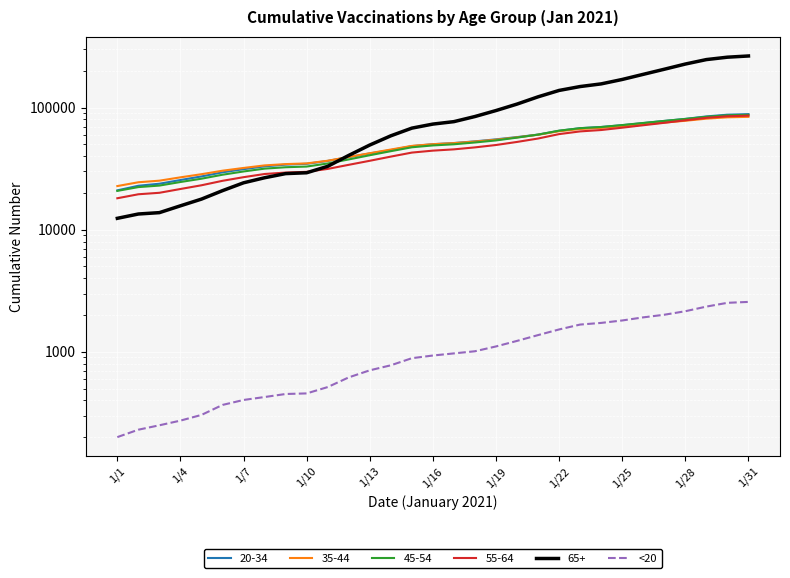

Between 1/10 and 1/13, which is larger?

1/13